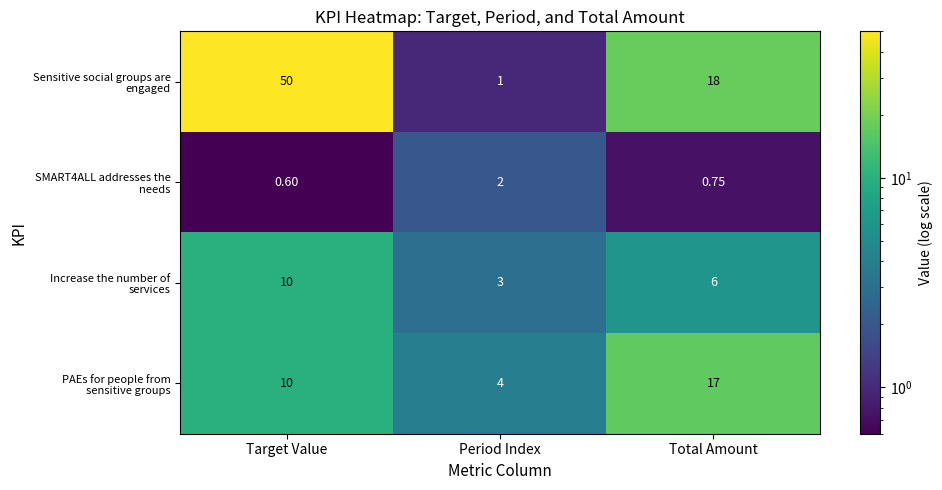

At which category is the sum across all series the highest?

Target Value